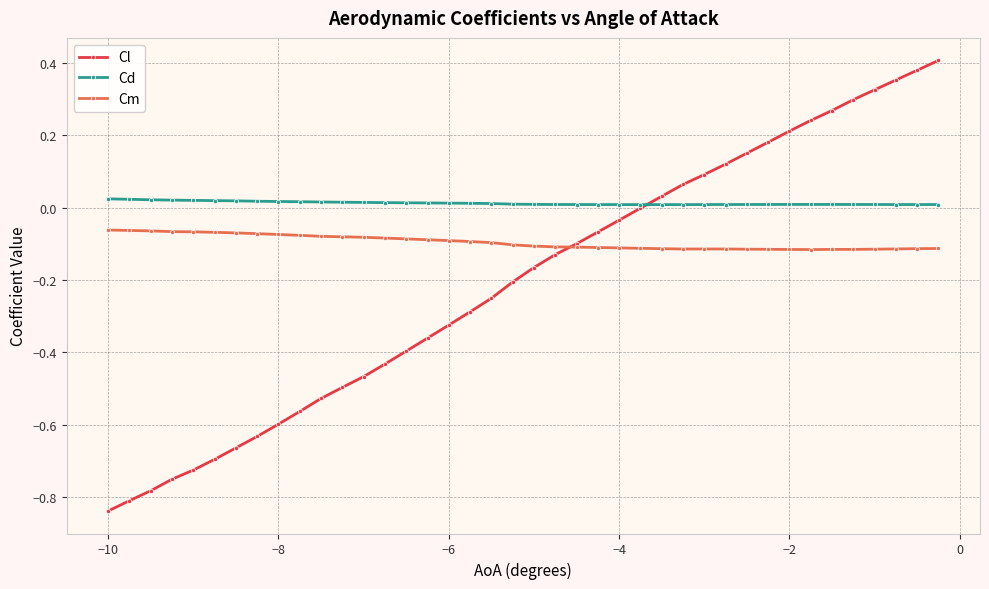

How many series are shown in this chart?

3